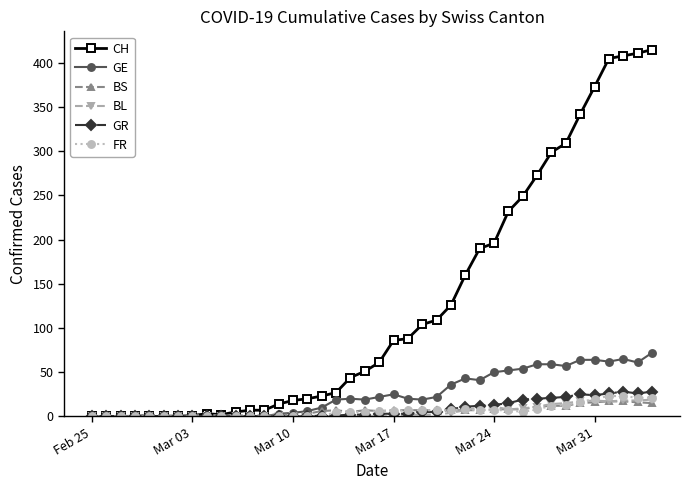

What is the difference between the maximum and minimum values in the CH series?

415